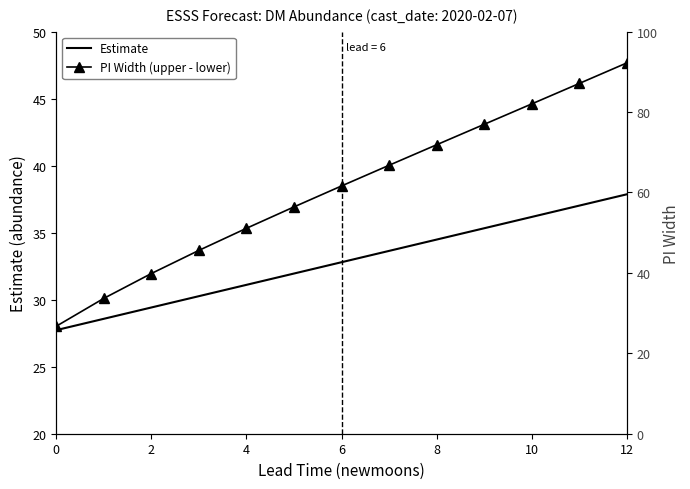

True or false: Estimate has a value of 14.7 at 8.

False